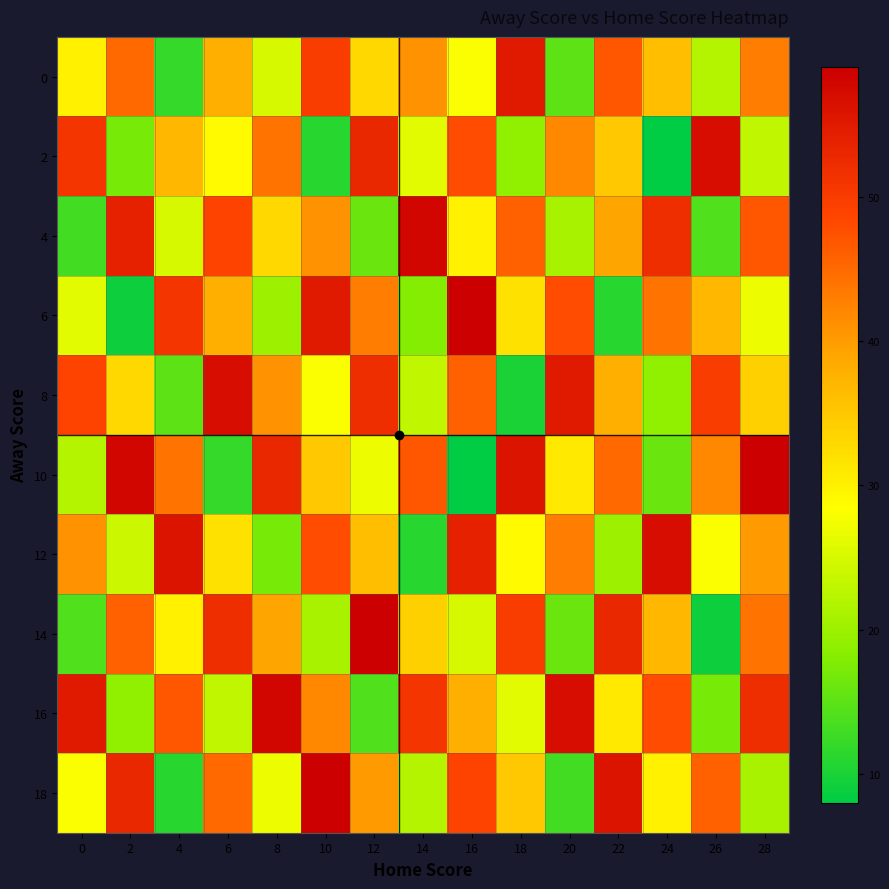

At which category is the sum across all series the highest?

10